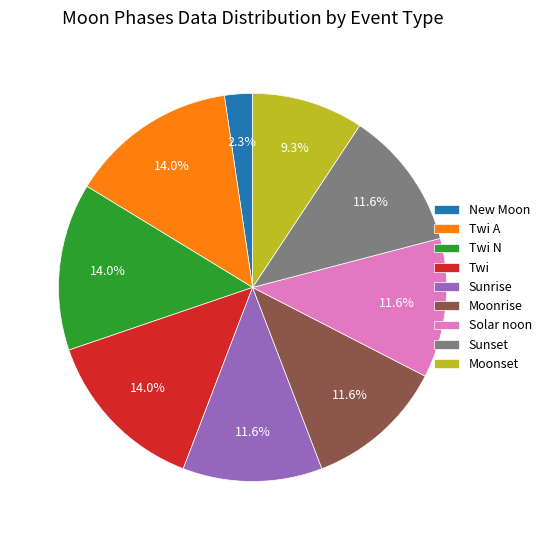

To the nearest percent, what is the difference between the largest and smallest slice percentages?

12%